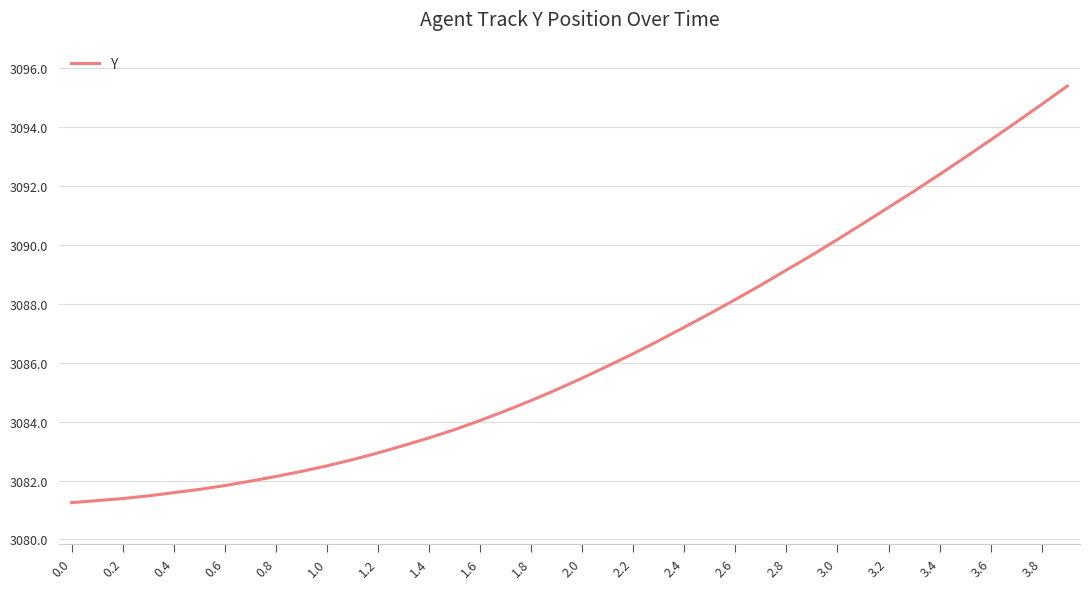

What is the value of the 5th point from the left?

3081.6